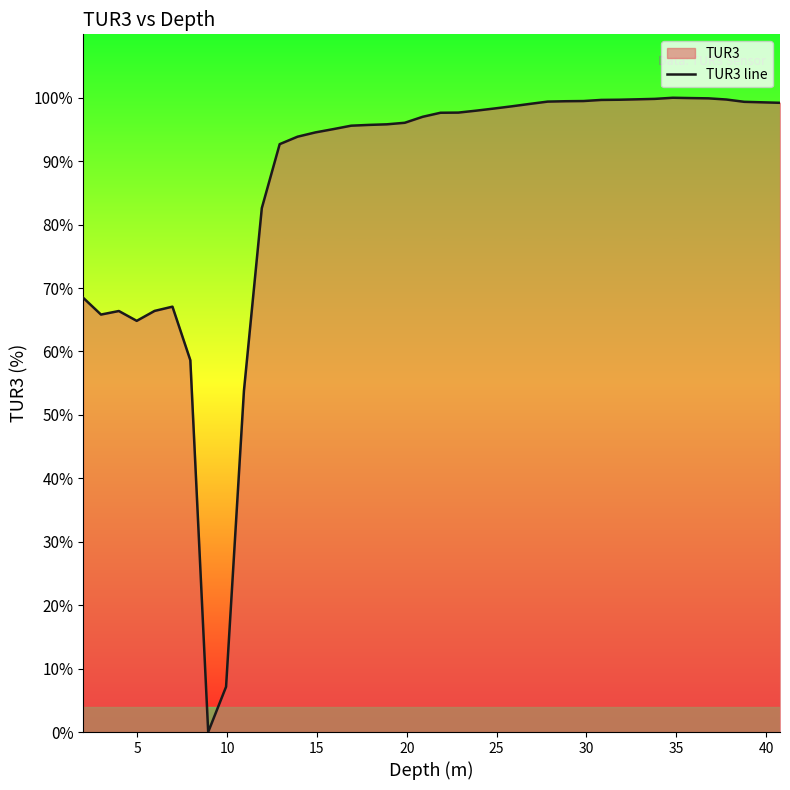

What is the difference between the maximum and minimum values?

100.0